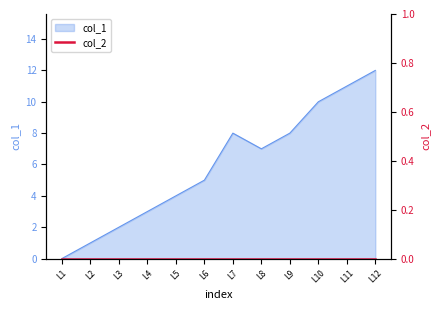

The value of col_1 at L7 is 8. True or false?

True